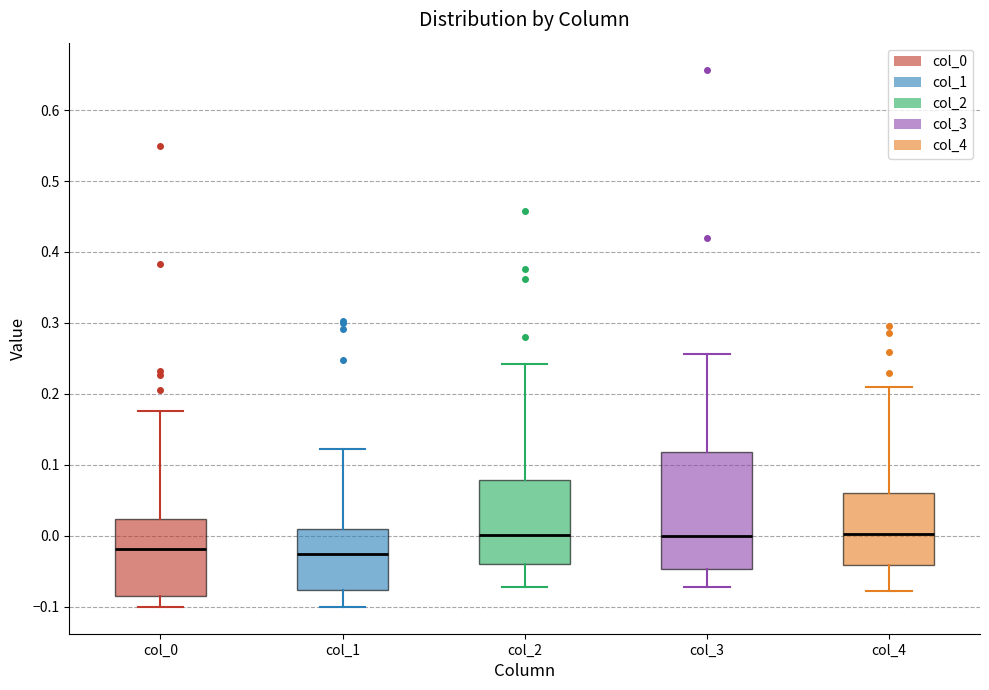

Reading left to right, read every box against the y-axis: the position of its median line, the range the box covers, and the ends of its whiskers. The values are not printed on the chart, so give them approximately, as read against the axis.

col_0: median -0.02, box -0.08 to 0.02, whiskers -0.10 to 0.18
col_1: median -0.02, box -0.08 to 0.01, whiskers -0.10 to 0.12
col_2: median 0.00, box -0.04 to 0.08, whiskers -0.07 to 0.24
col_3: median 0.00, box -0.05 to 0.12, whiskers -0.07 to 0.26
col_4: median 0.00, box -0.04 to 0.06, whiskers -0.08 to 0.21